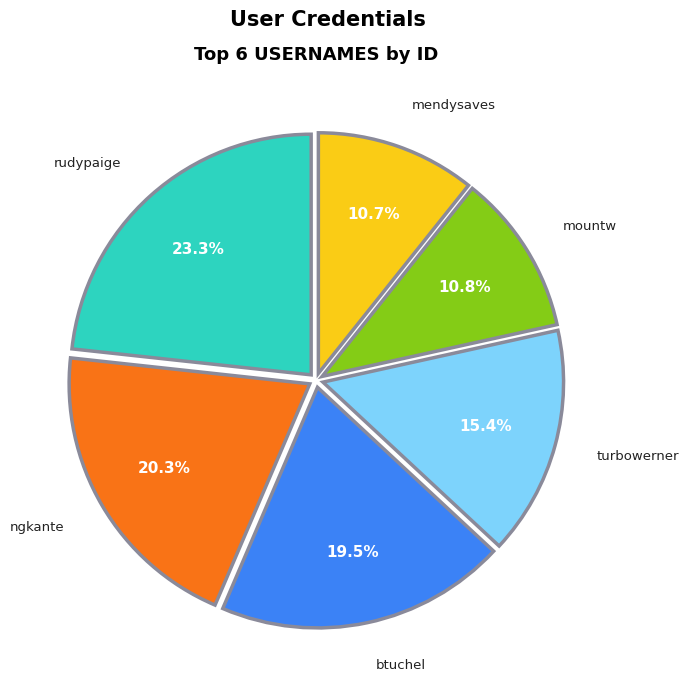

How much of the chart is everything except btuchel?

80.5%